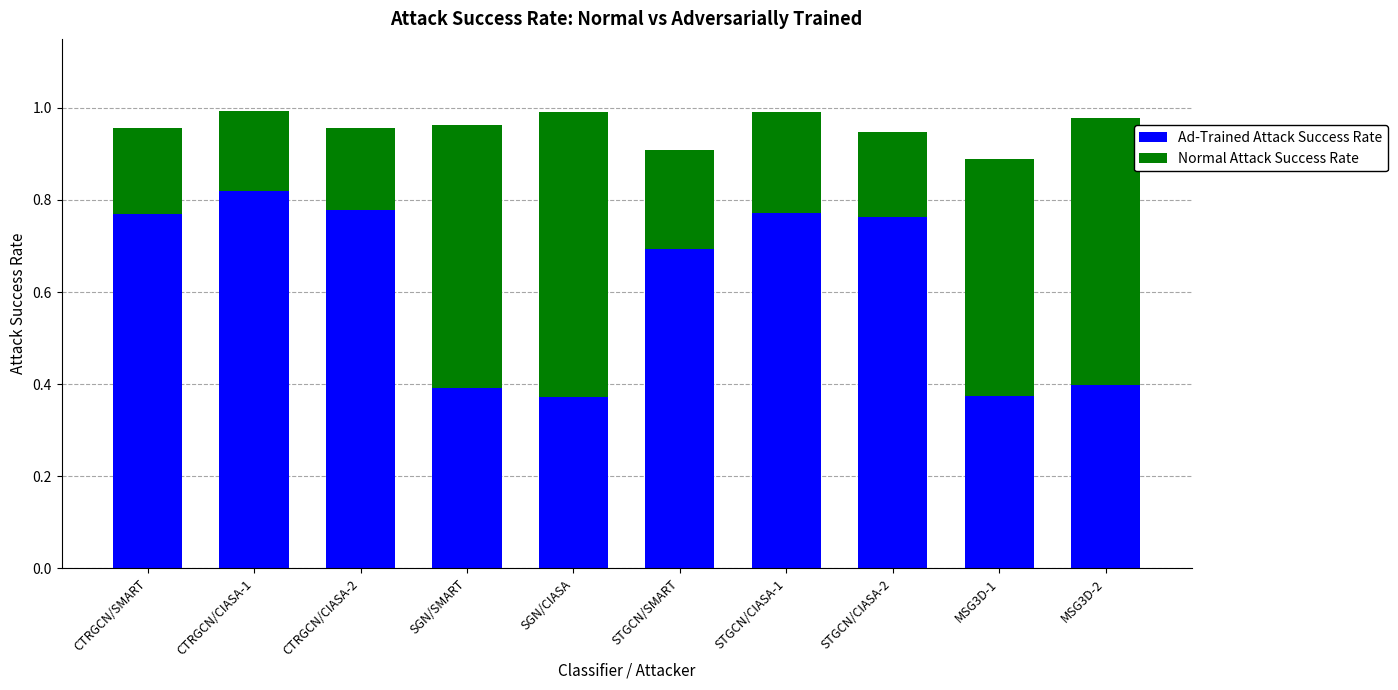

What is the sum of all Ad-Trained Attack Success Rate values?

6.1